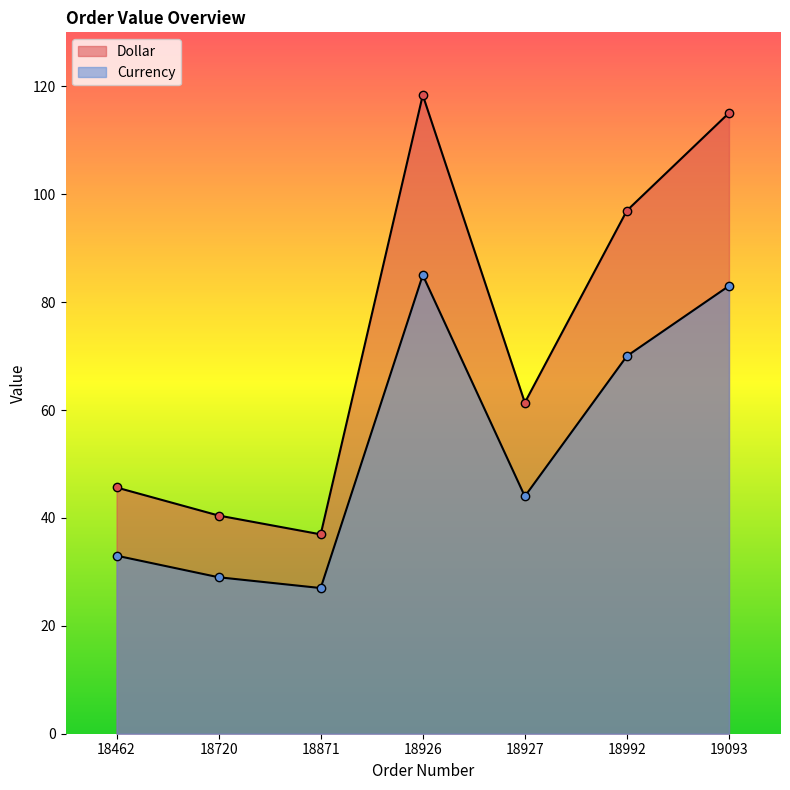

How many data points in Currency are less than 44?

3